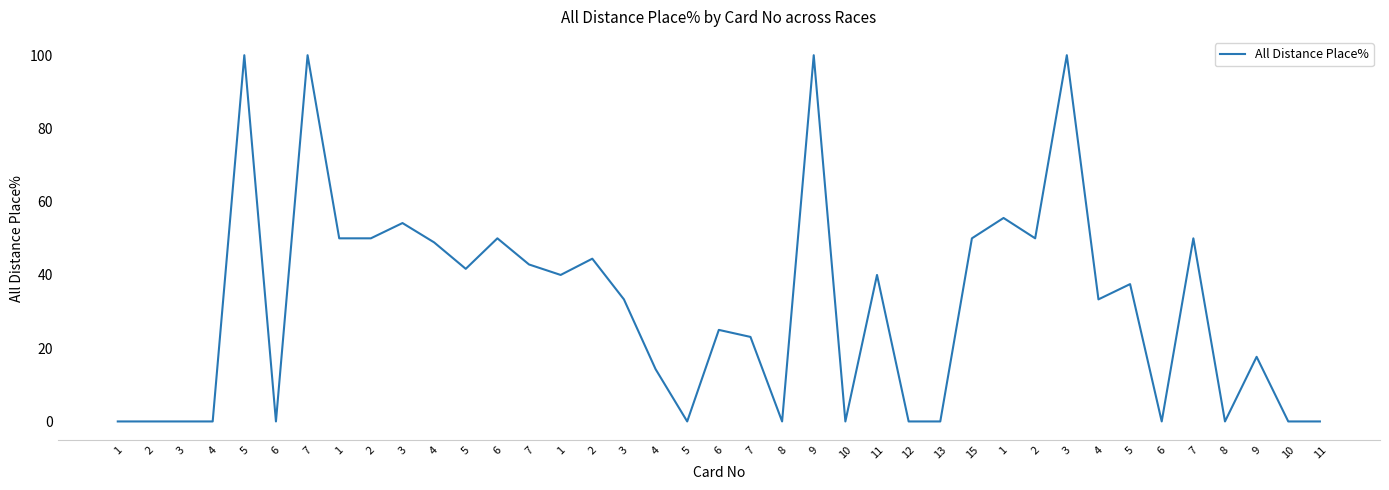

The value at 6 is 39.8. True or false?

False